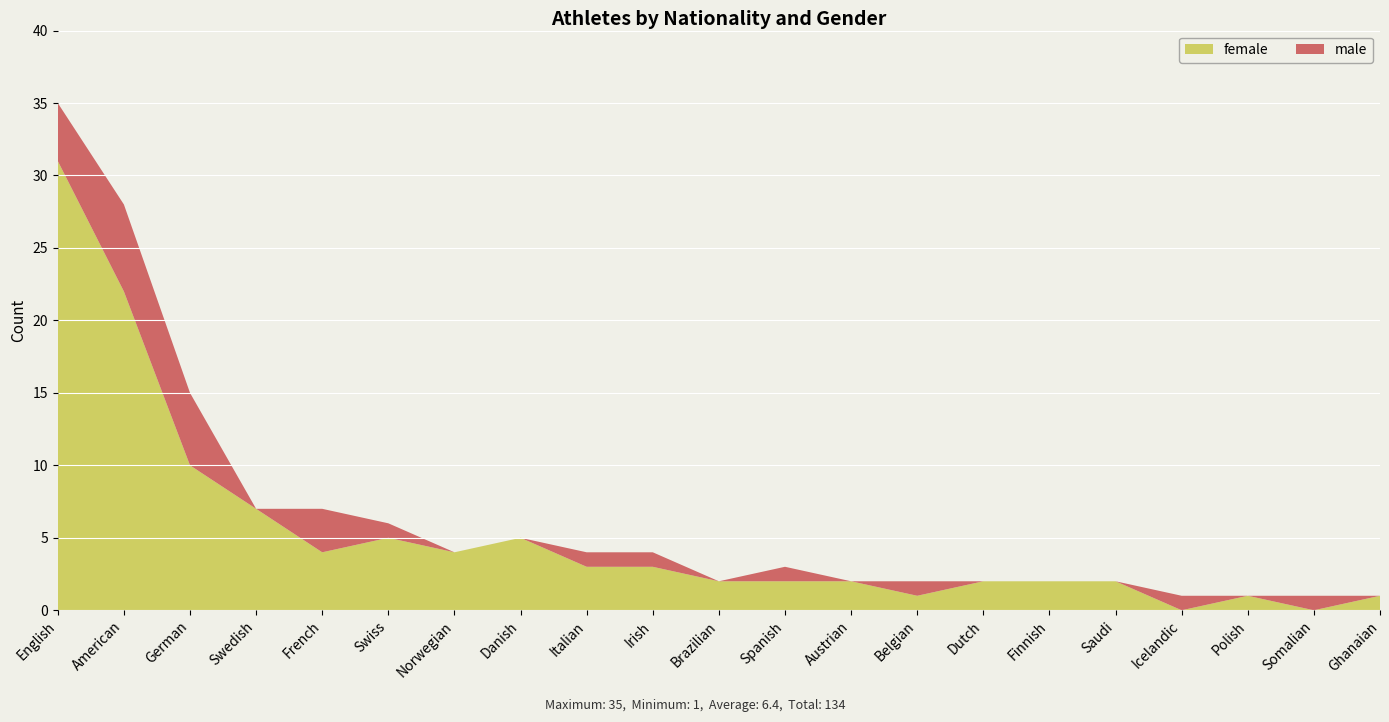

Reading right to left, what are all the values shown in this chart?

female: Ghanaian=1	Somalian=0	Polish=1	Icelandic=0	Saudi=2	Finnish=2	Dutch=2	Belgian=1	Austrian=2	Spanish=2	Brazilian=2	Irish=3	Italian=3	Danish=5	Norwegian=4	Swiss=5	French=4	Swedish=7	German=10	American=22	English=31
male: Ghanaian=0	Somalian=1	Polish=0	Icelandic=1	Saudi=0	Finnish=0	Dutch=0	Belgian=1	Austrian=0	Spanish=1	Brazilian=0	Irish=1	Italian=1	Danish=0	Norwegian=0	Swiss=1	French=3	Swedish=0	German=5	American=6	English=4